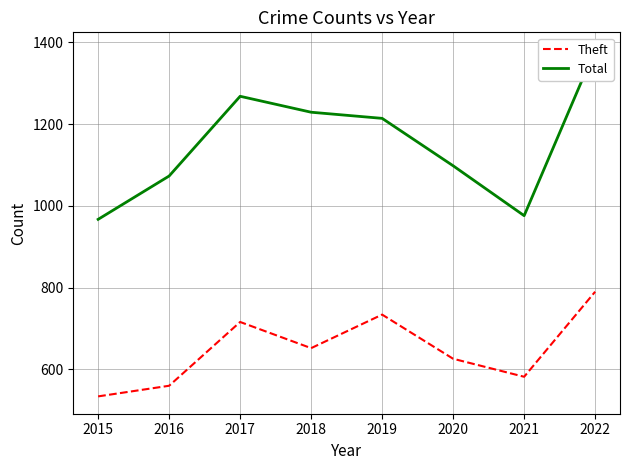

The Total series shows 1229 at 2018. True or false?

True